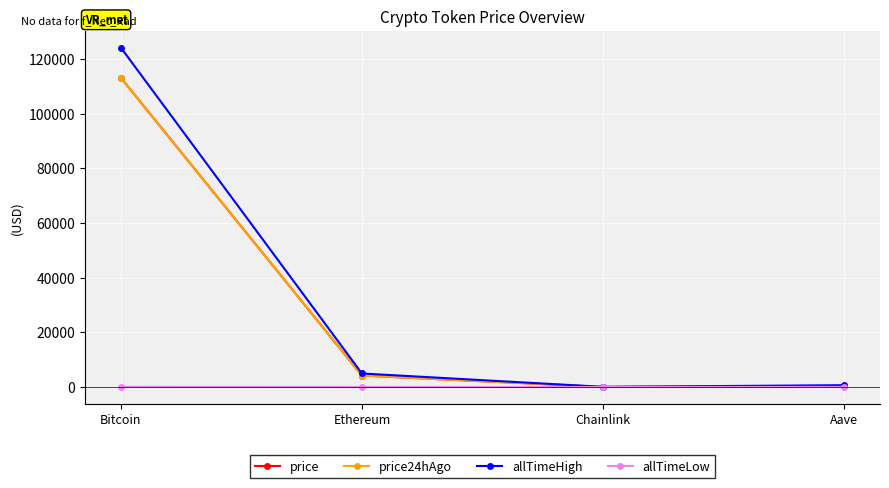

Which series has the widest spread of values?

allTimeHigh